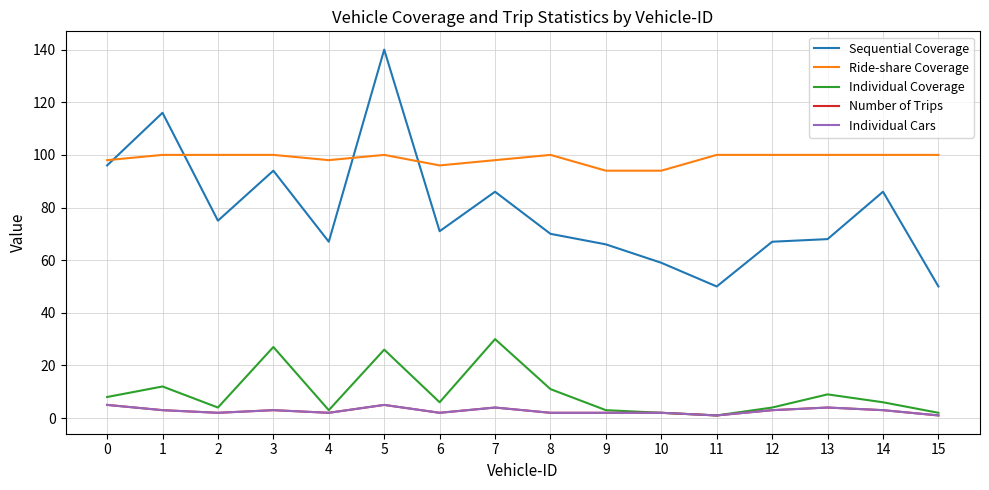

Which label corresponds to the largest value in the chart?

5